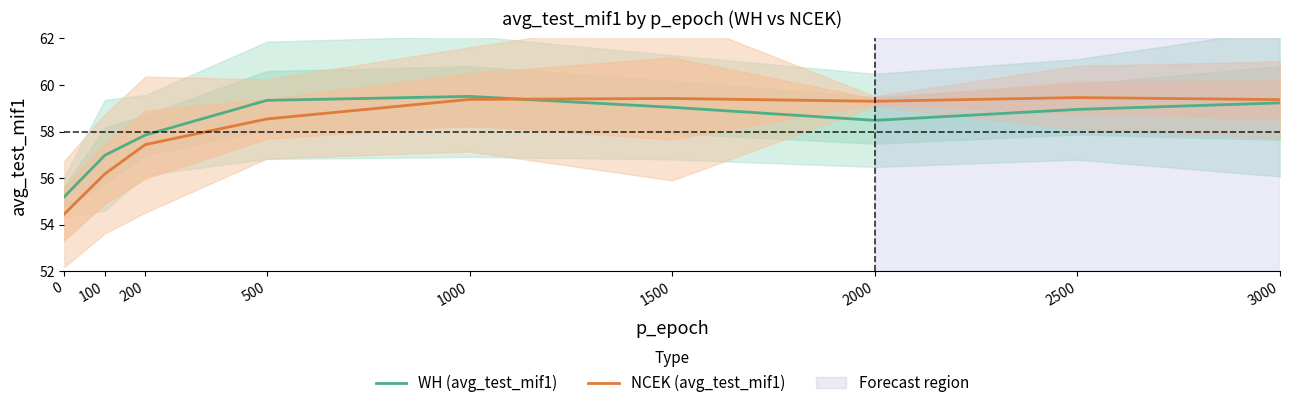

Is the value of WH (avg_test_mif1) at 2000 greater than the value of NCEK (avg_test_mif1) at 200?

Yes